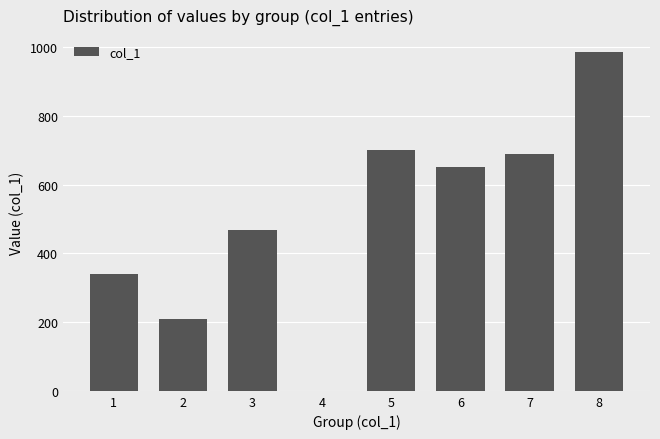

What is the change in value from 1 to 3?

+128